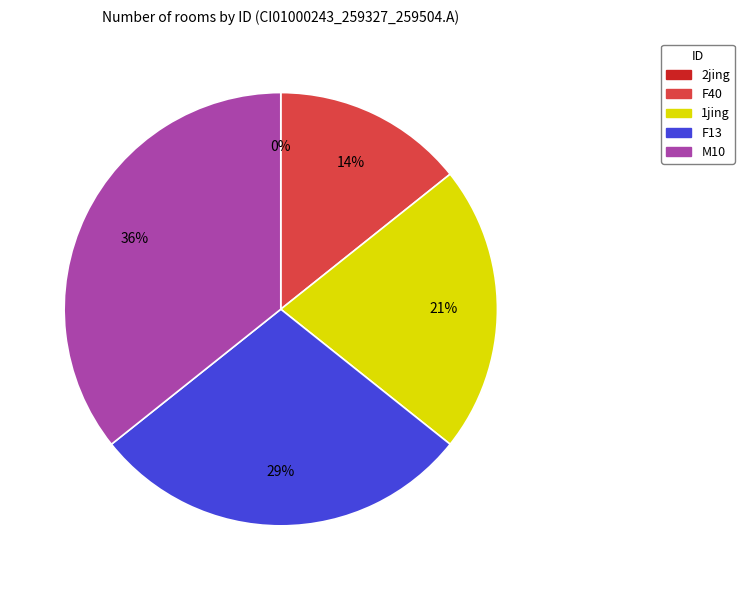

Rank the categories by value from highest to lowest.

M10, F13, 1jing, F40, 2jing